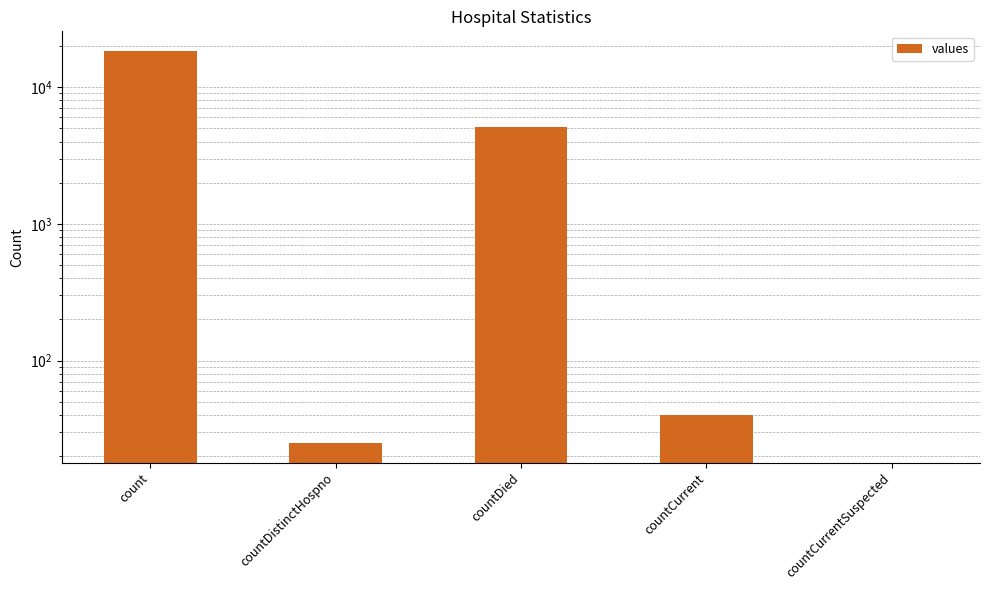

Which has a higher value, countCurrentSuspected or countCurrent?

countCurrent